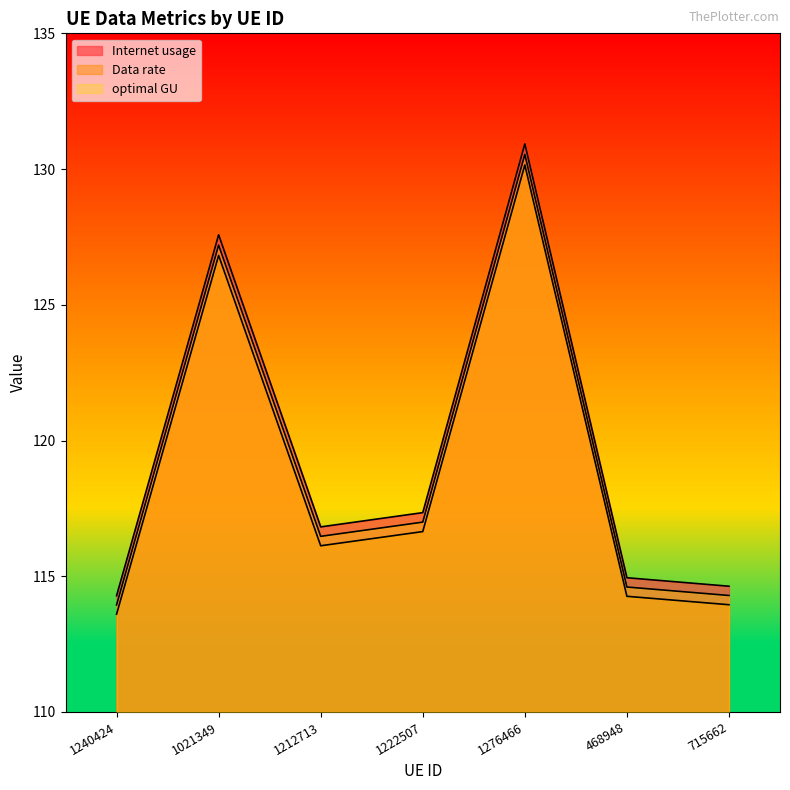

How many interior local peaks does the Internet usage series have?

2